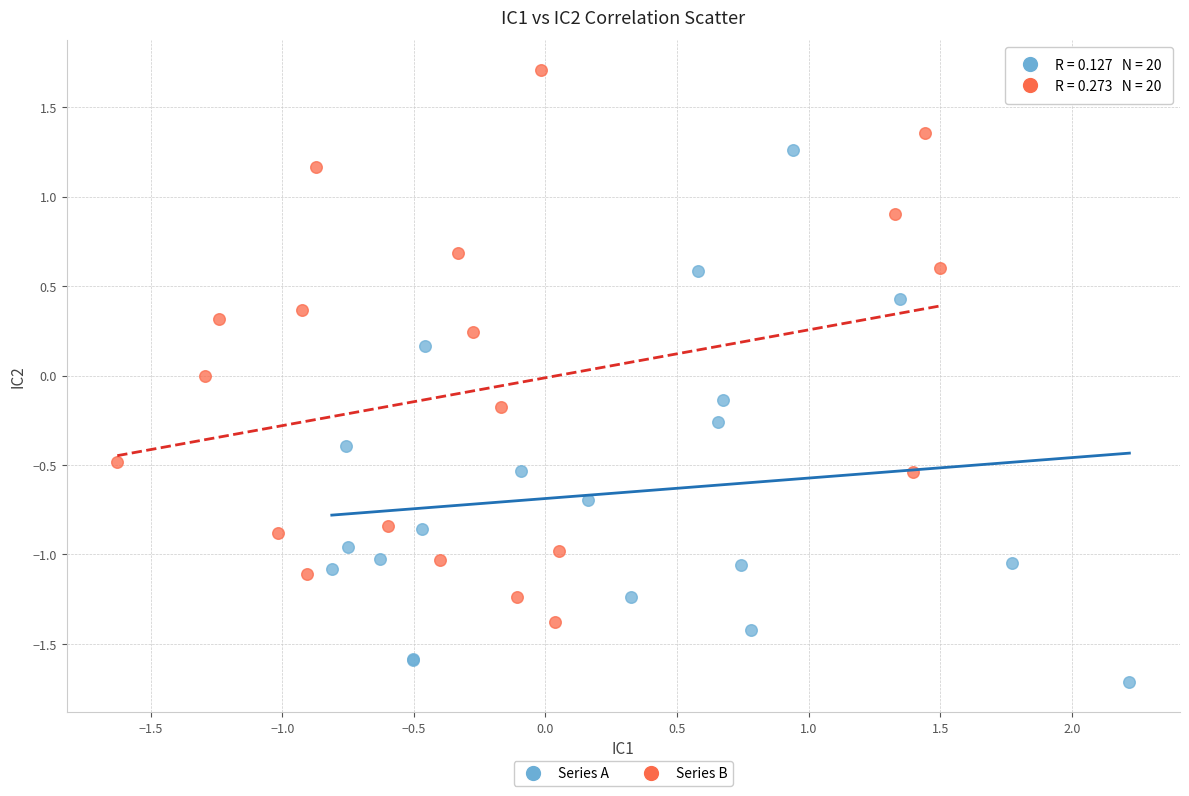

Which series has the widest spread of Y values?

Series B